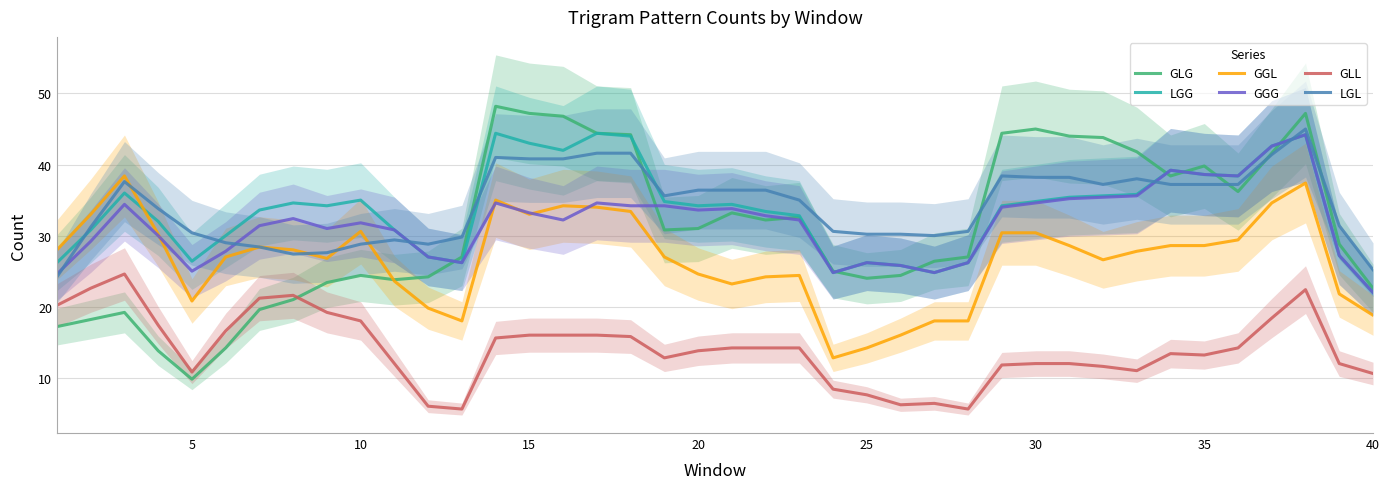

Is it true that GLG equals 65.8 at 15?

False